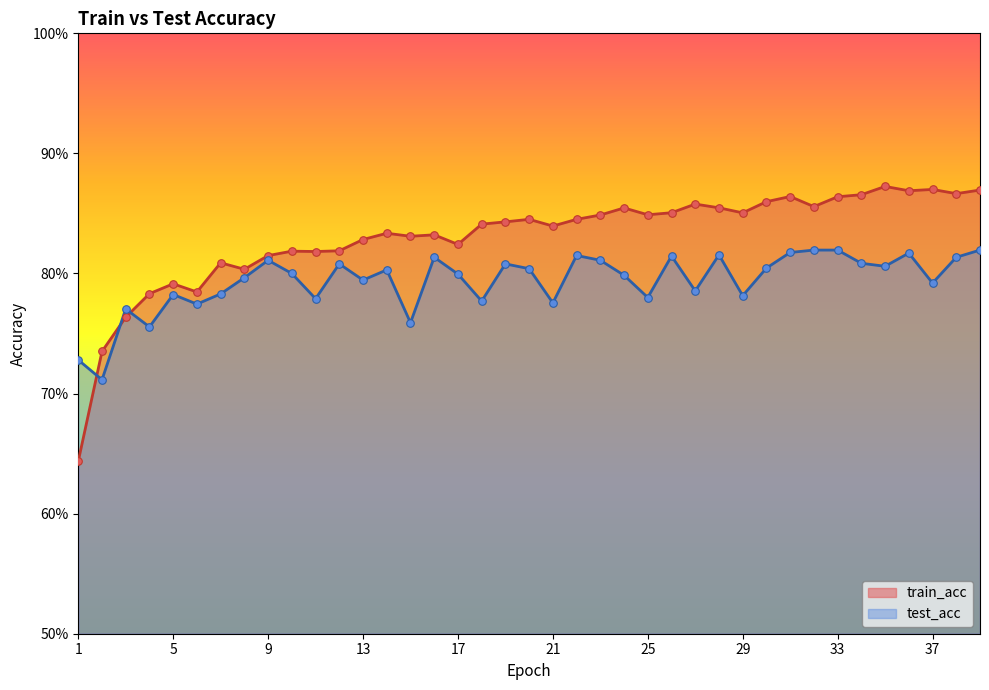

At how many categories does at least one series exceed 0?

39